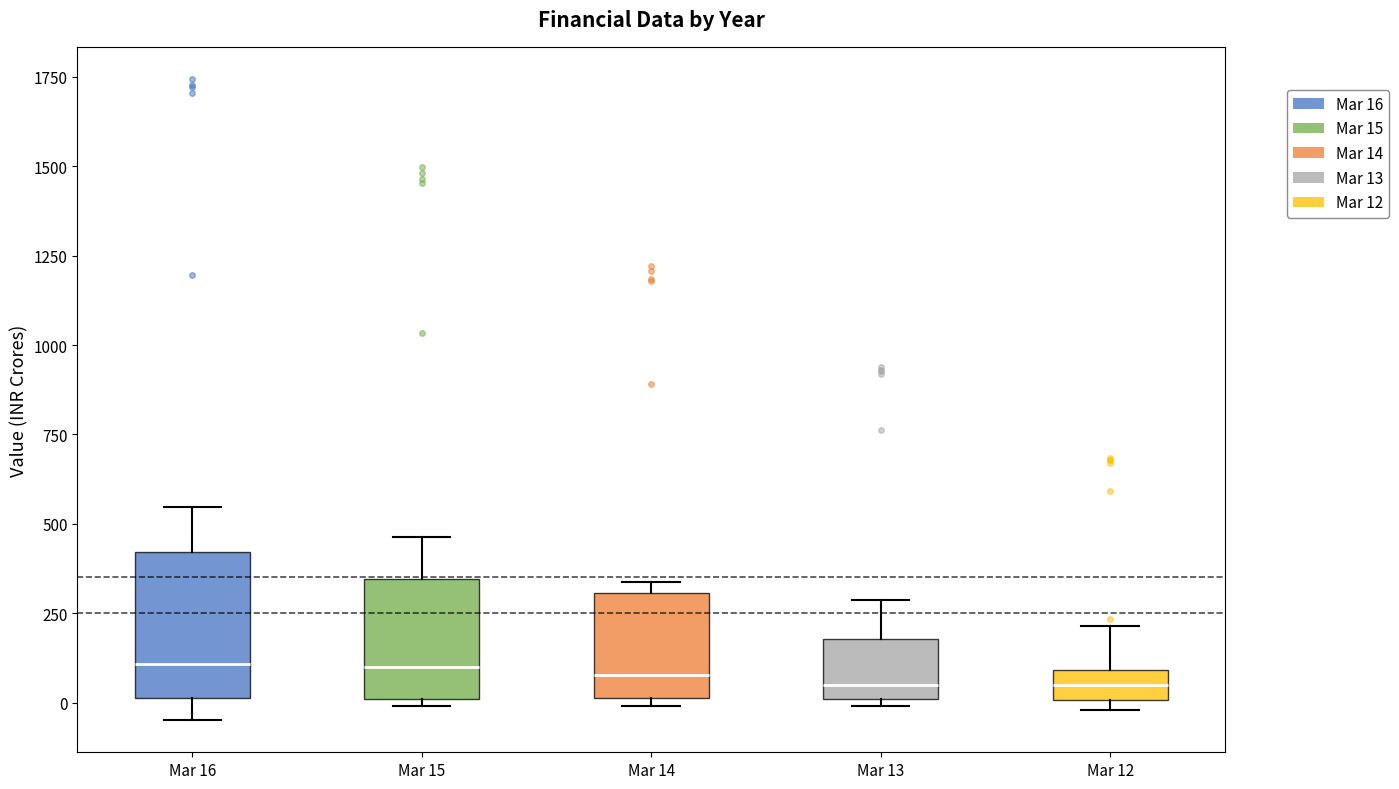

Where is the upper edge of the box for Mar 12 on the y-axis? The values are not printed on the chart, so give them approximately, as read against the axis.

100